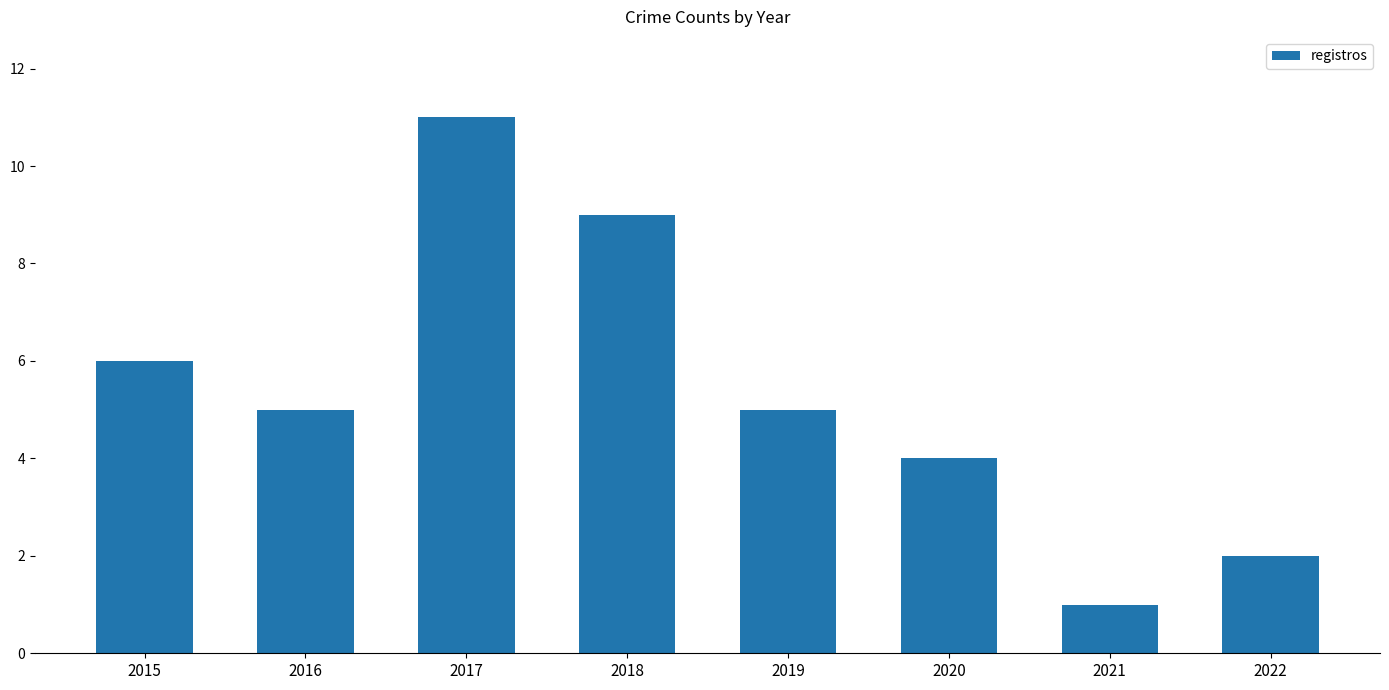

Where is the data nearest to the value 6?

2015